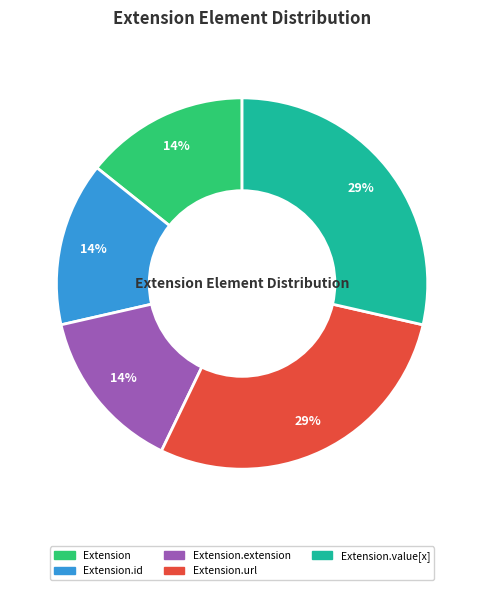

To the nearest percent, what is the average slice percentage?

20%